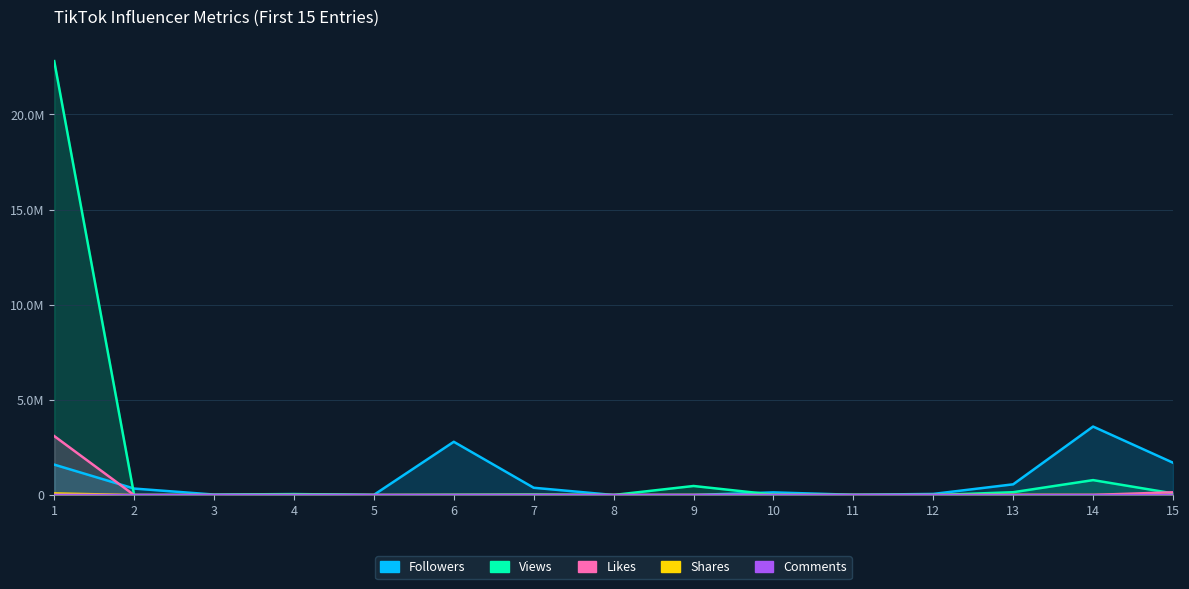

At which category is the sum across all series the highest?

1